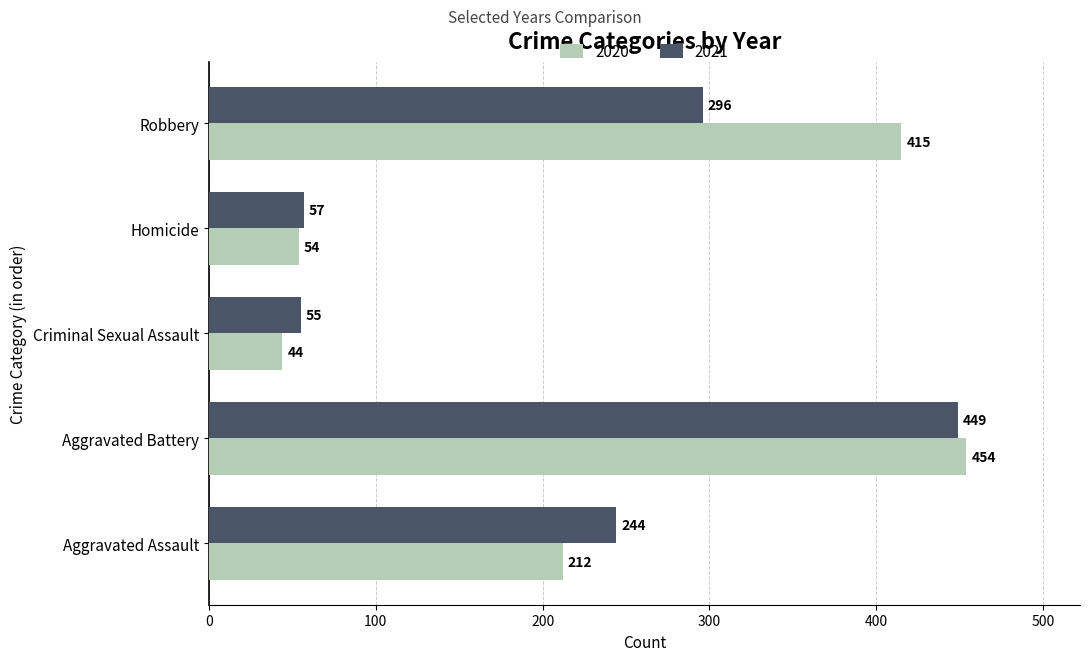

True or false: 2020 has a value of 32 at Homicide.

False